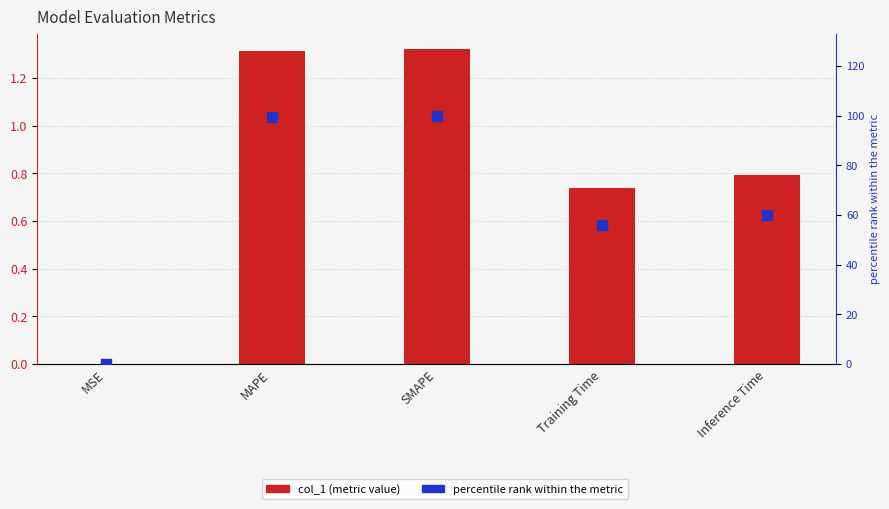

Is the value of percentile rank within the metric at SMAPE greater than the value of col_1 at Inference Time?

Yes